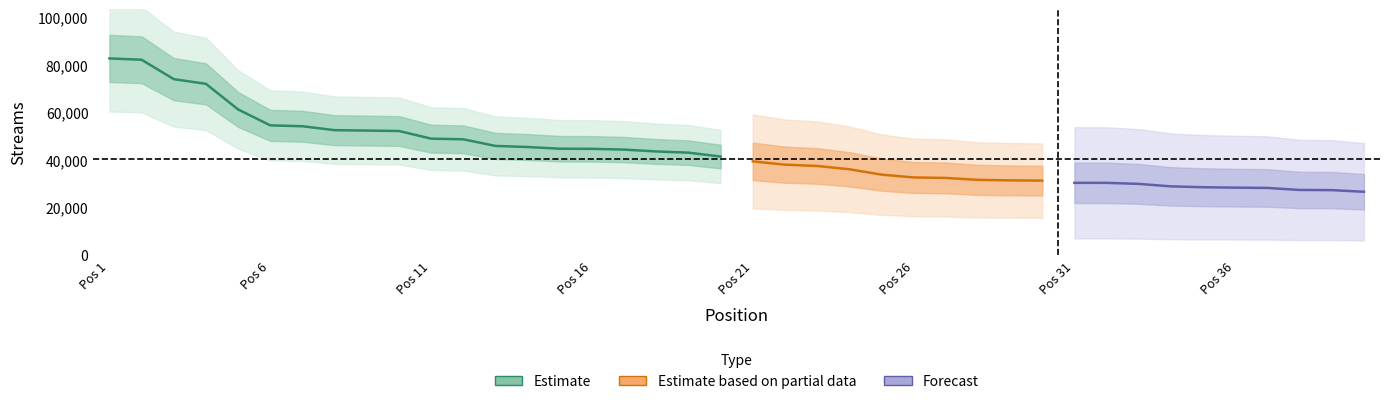

List the labels in order of value, smallest first.

40, 39, 38, 37, 36, 35, 34, 33, 32, 31, 30, 29, 28, 27, 26, 25, 24, 23, 22, 21, 20, 19, 18, 17, 16, 15, 14, 13, 12, 11, 10, 9, 8, 7, 6, 5, 4, 3, 2, 1